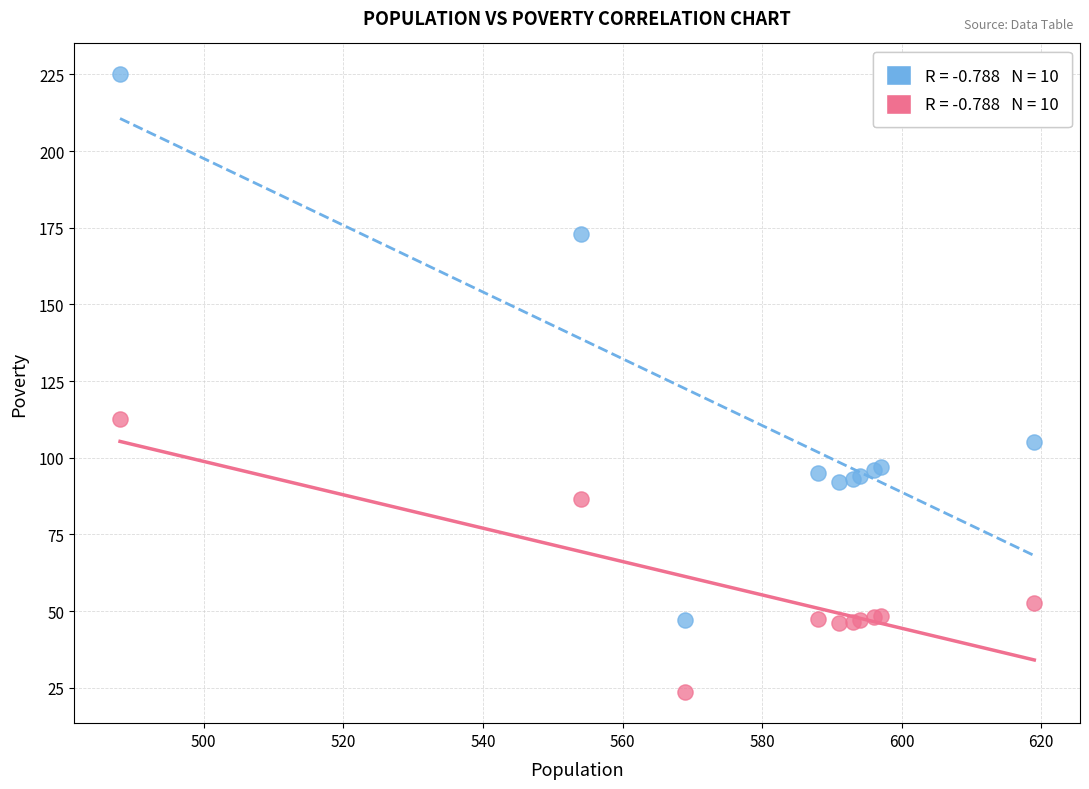

Across all series, what Y value is closest to 124?

112.5